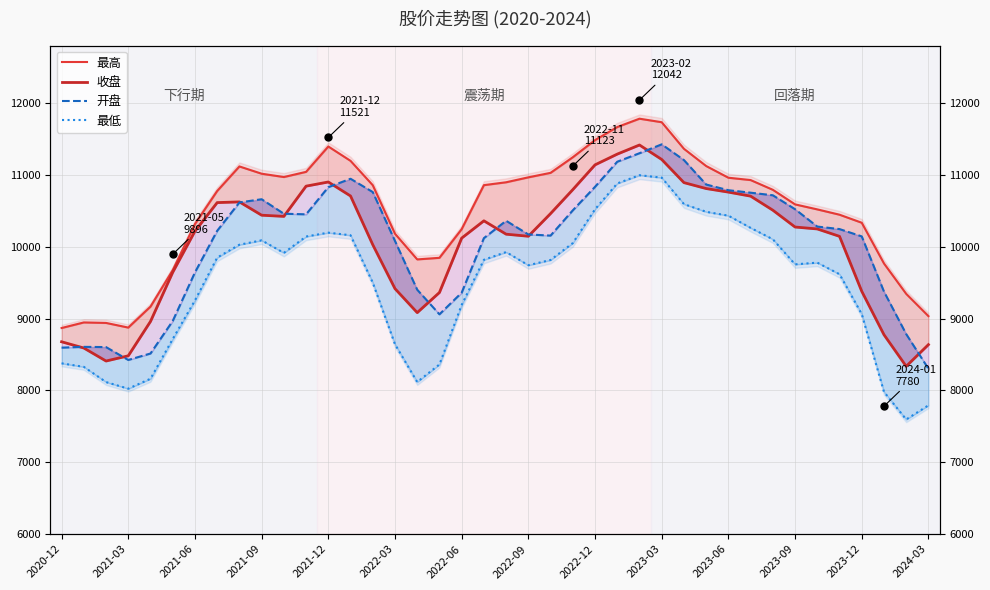

True or false: 最高 and 收盘 cross at least once.

False